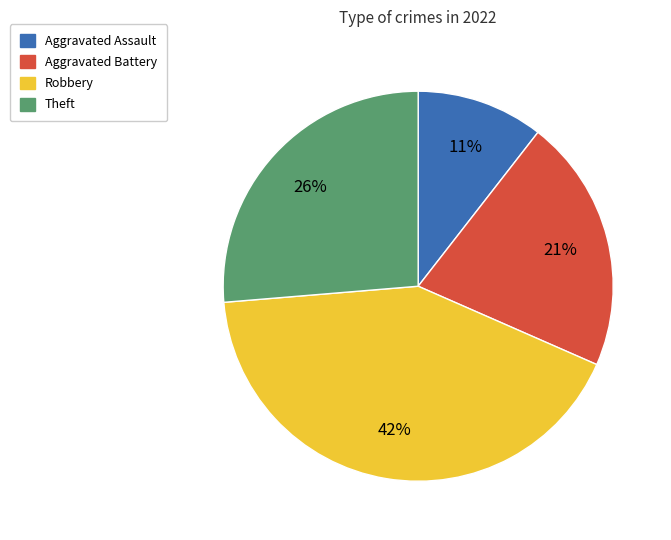

Rank the categories by value from lowest to highest.

Aggravated Assault, Aggravated Battery, Theft, Robbery